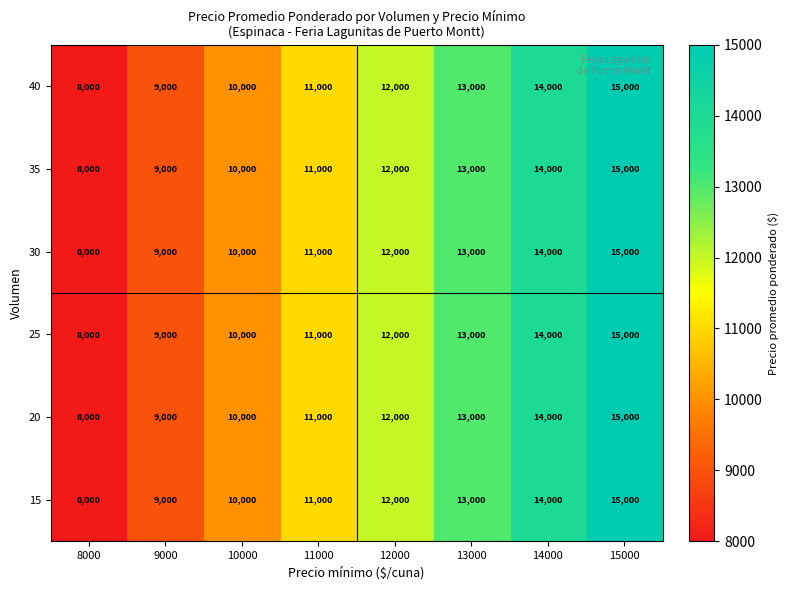

What is the lowest value of the 30 series?

8000